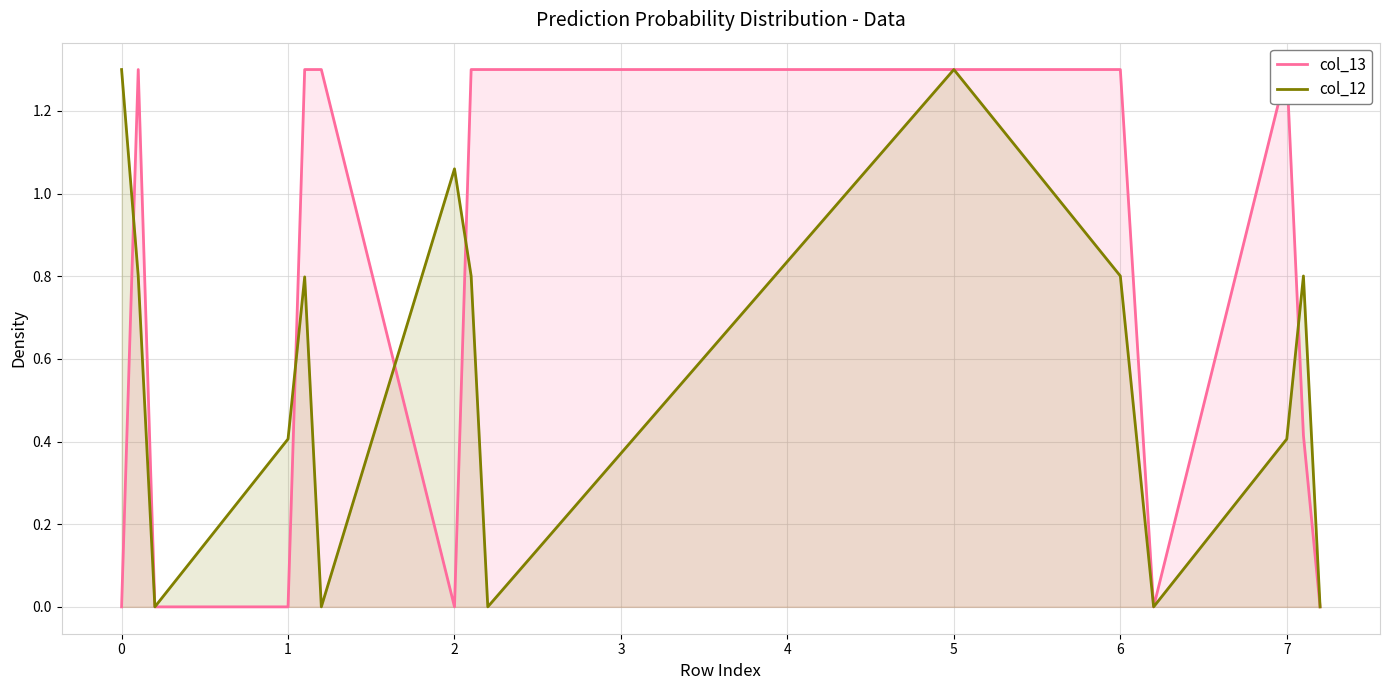

Is it true that col_12 equals 0.4 at 0?

False